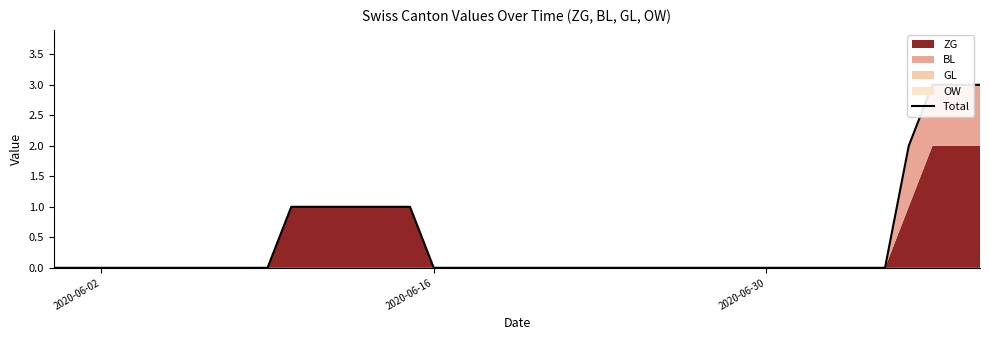

Does the chart display data point markers on the line(s)?

No